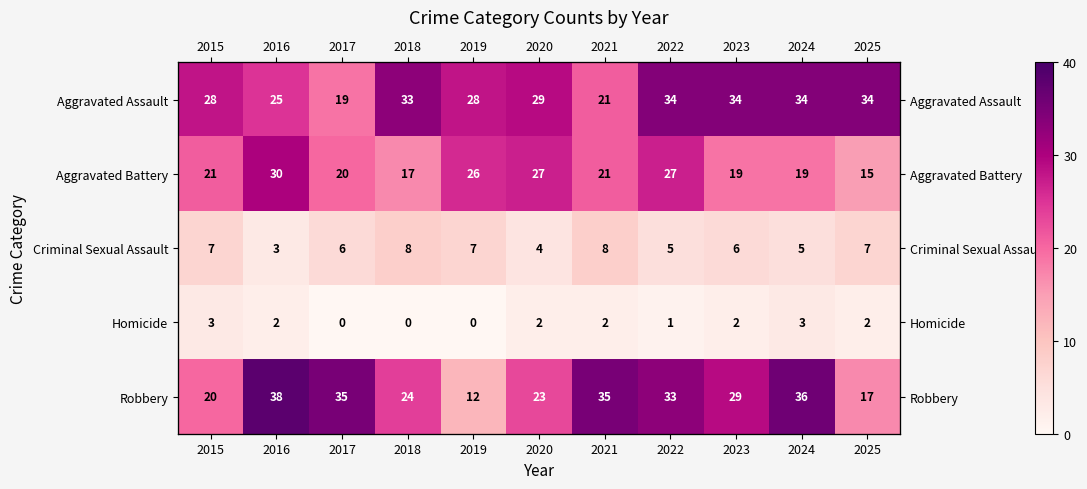

The value of Aggravated Assault at 2023 is 34. True or false?

True